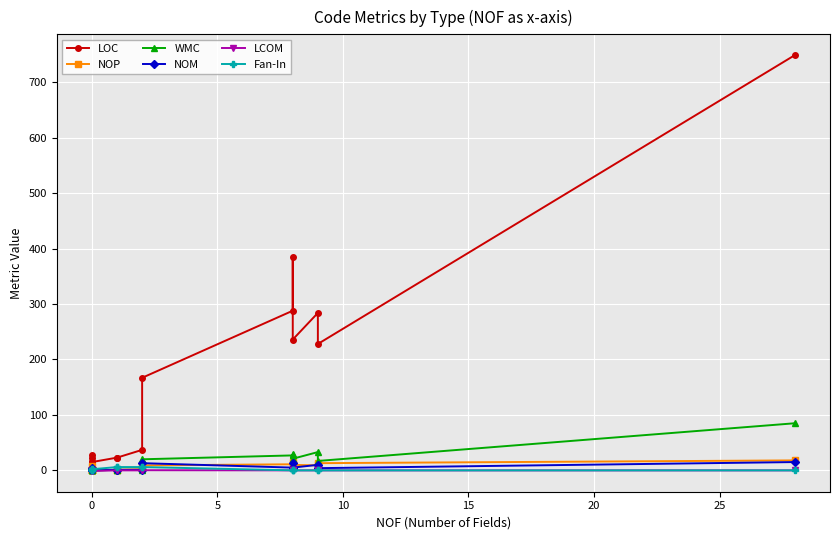

How many series are shown in this chart?

6